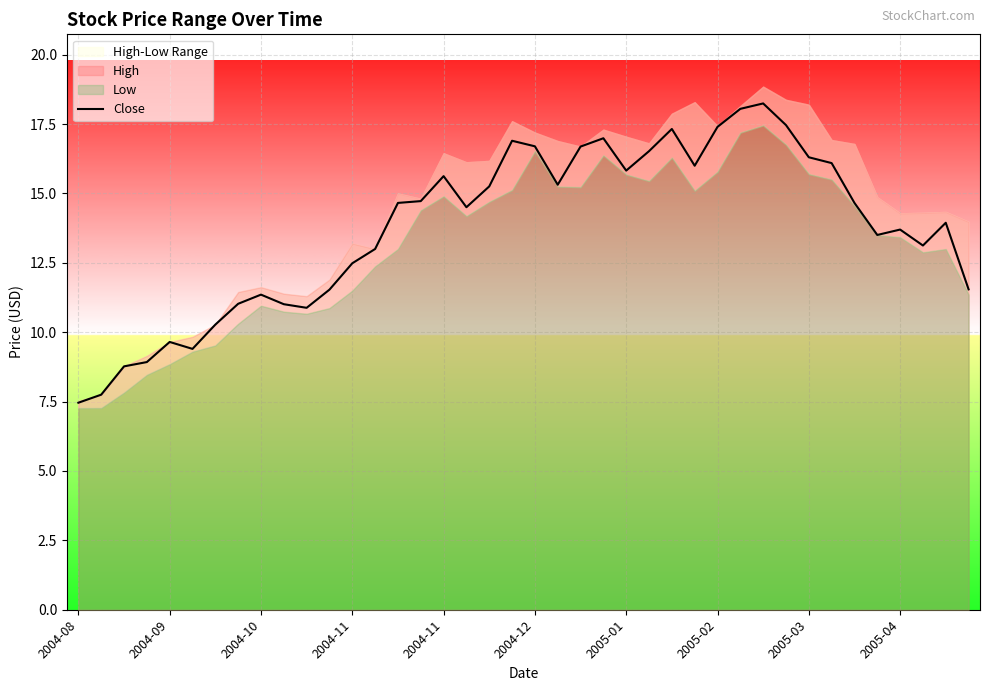

True or false: the data has more than 0 interior local peaks.

True